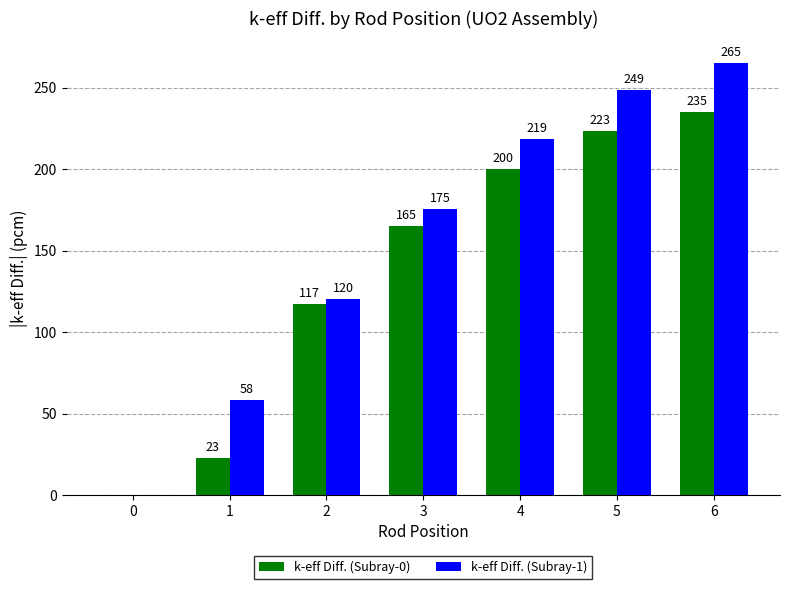

At which category is the sum across all series the highest?

6